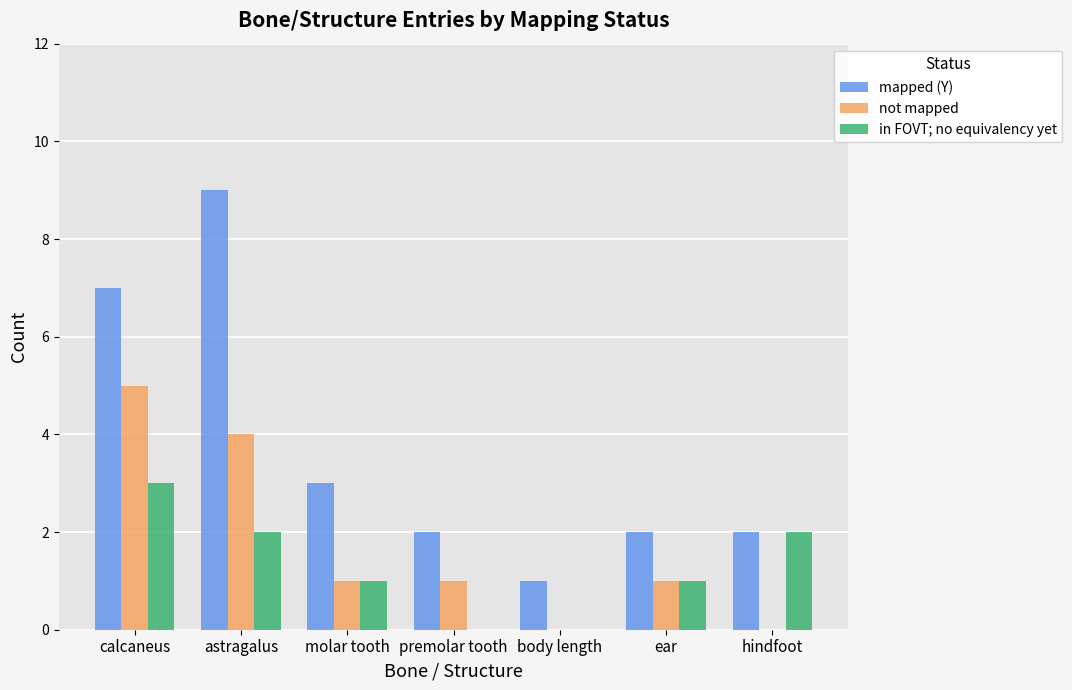

Where does the mapped (Y) series first go above 2?

calcaneus